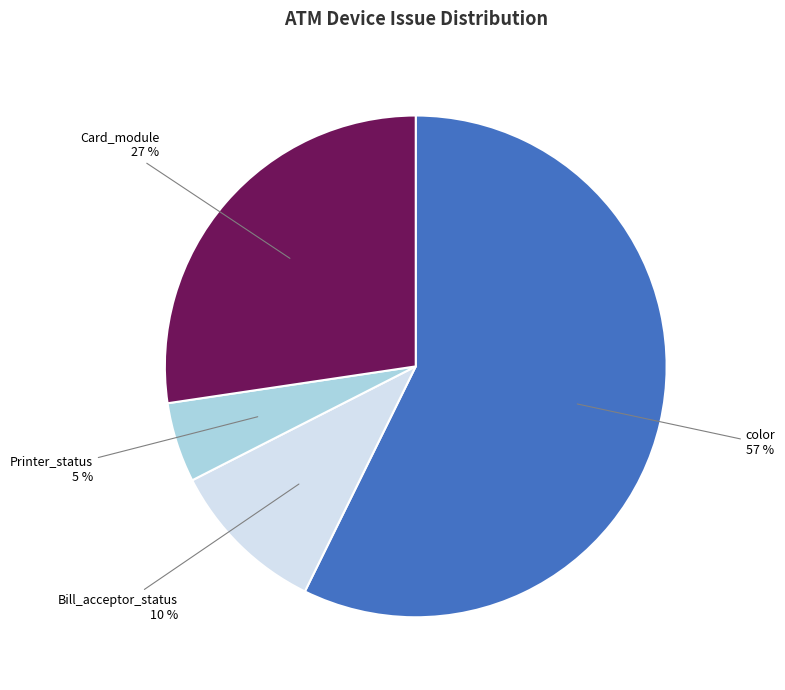

To the nearest percent, what is the difference between the Card_module and Printer_status slice percentages?

22%